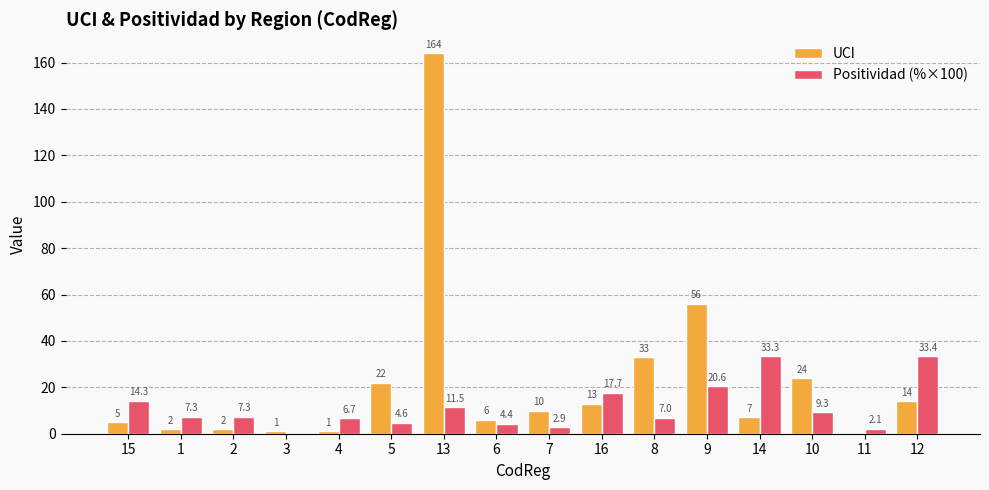

Which series has the largest total across all categories?

UCI